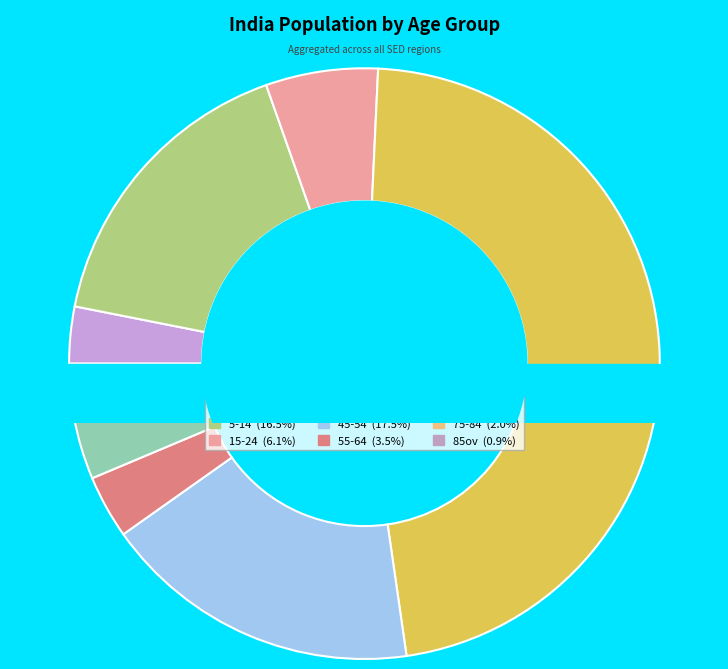

What is the largest slice in the pie chart?

25-44